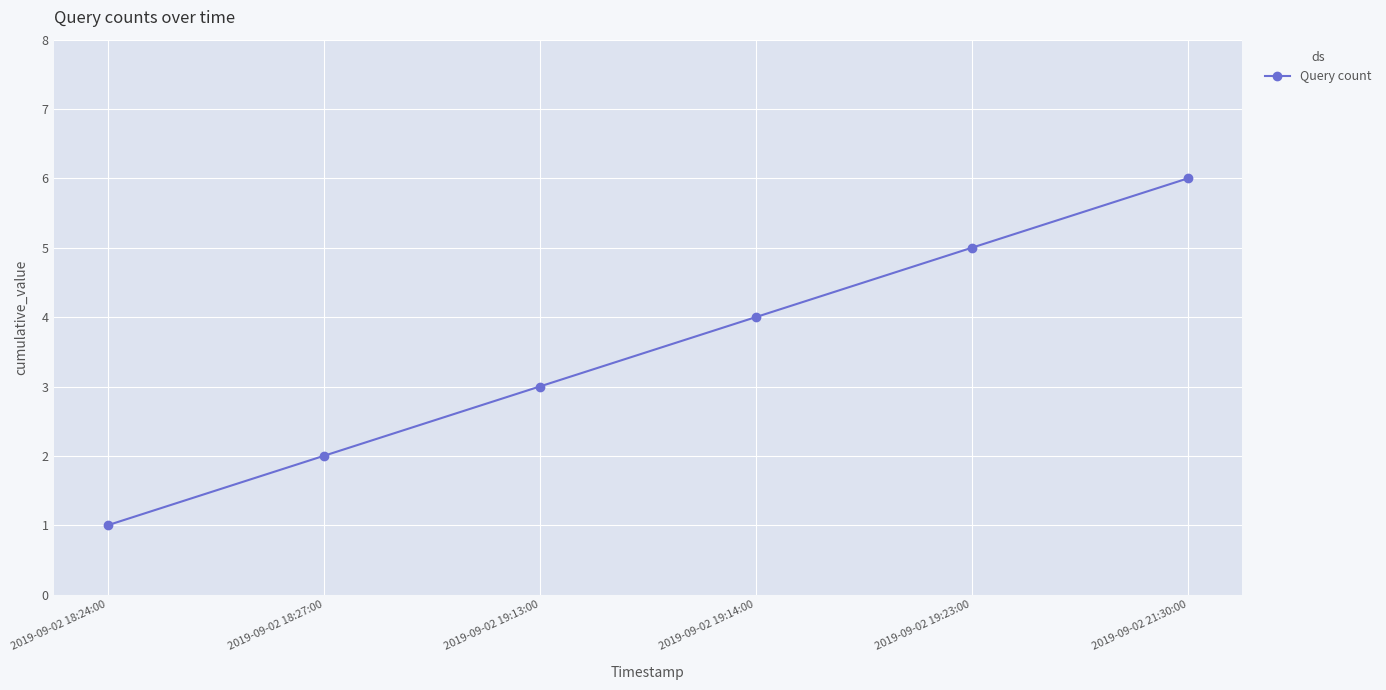

What is the label of the 1st point from the left?

2019-09-02 18:24:00